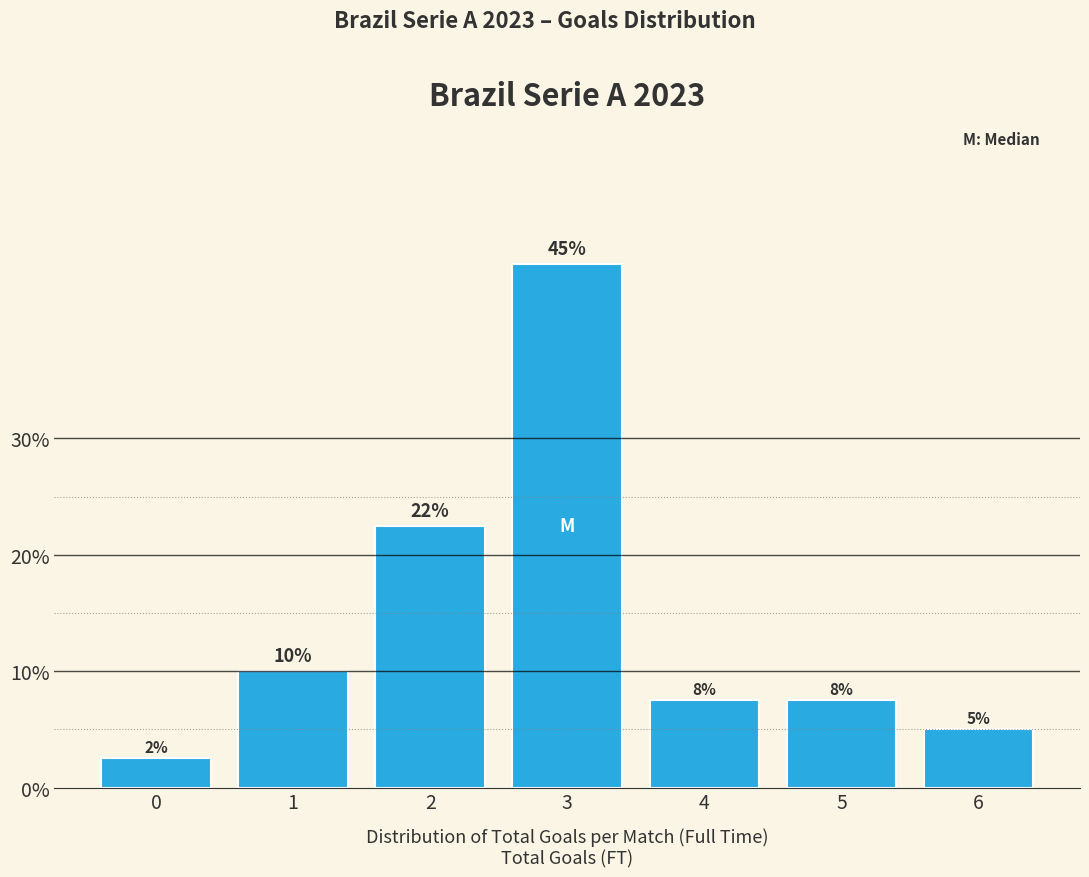

Are the bars horizontal?

No